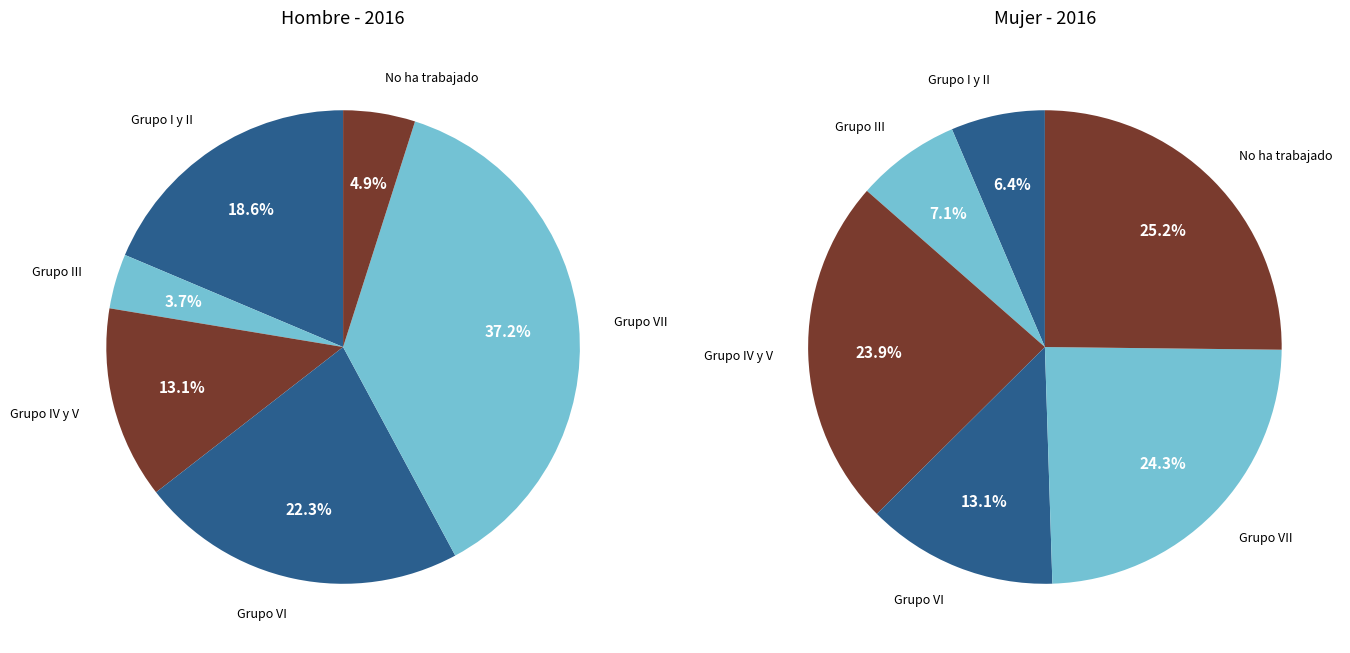

What percentage is the 3 slice, to the nearest percent?

13%